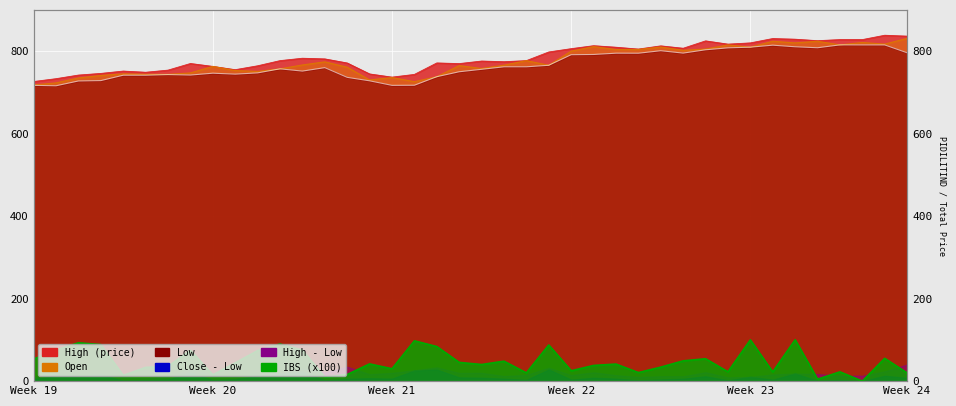

What is the difference between the High values at 2017-05-11 and 2017-05-02?

43.7